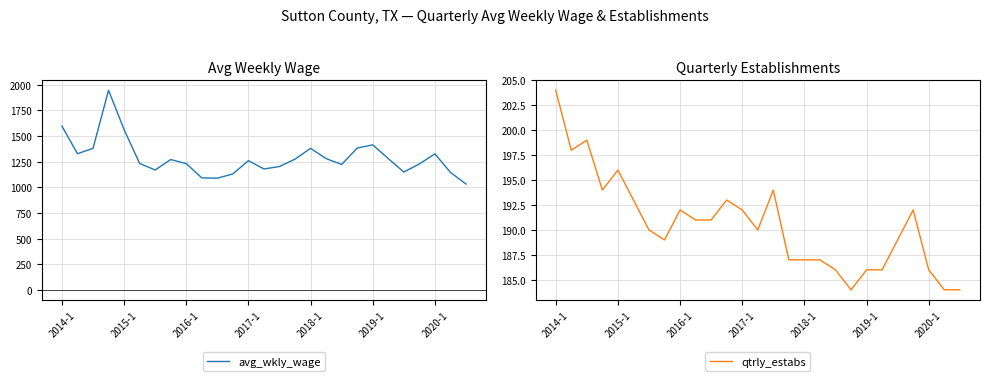

What are all the series names shown in the legend?

avg_wkly_wage, qtrly_estabs